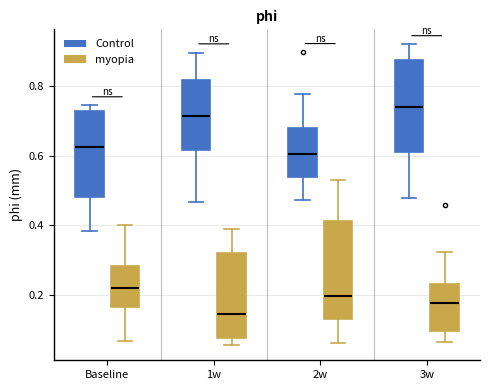

Where is the lower edge of the box for Baseline (myopia) on the y-axis? The values are not printed on the chart, so give them approximately, as read against the axis.

0.16